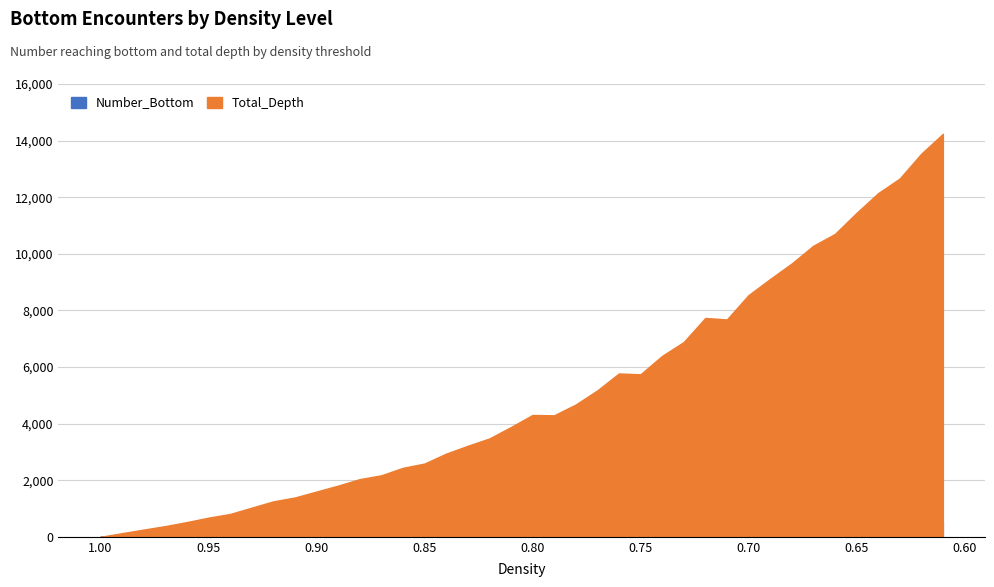

What is the sum of the Density values at 0.75 and 0.73?

1.5